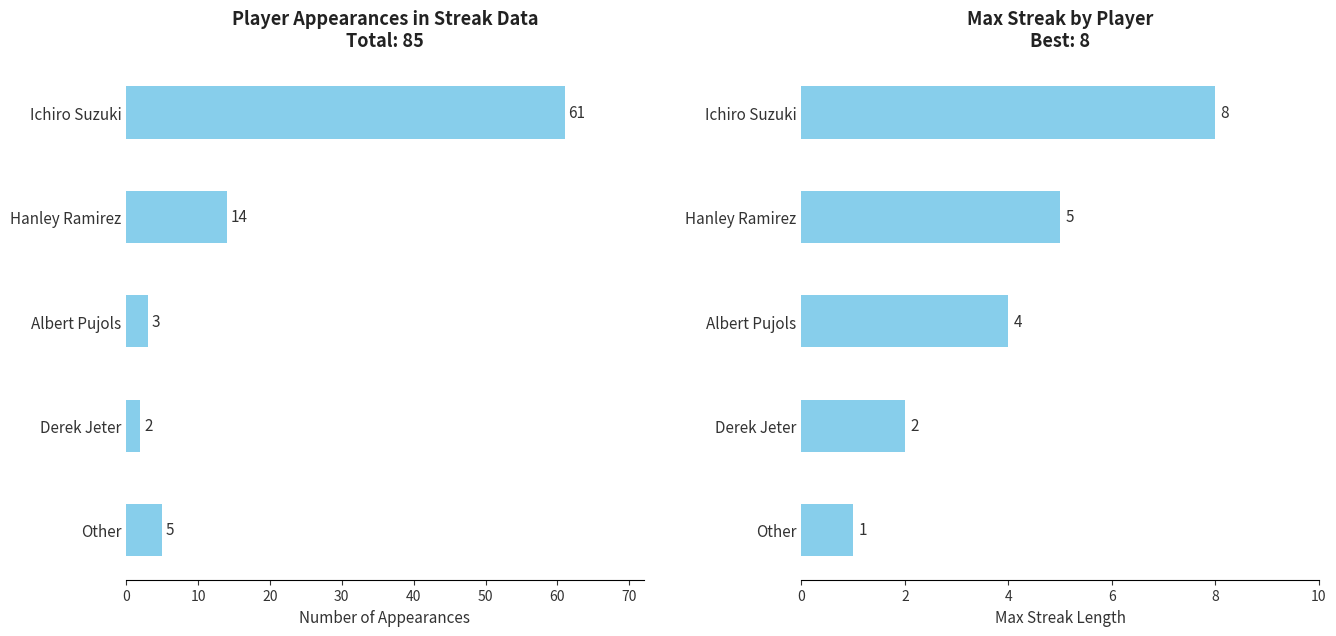

How many groups of bars are there?

5